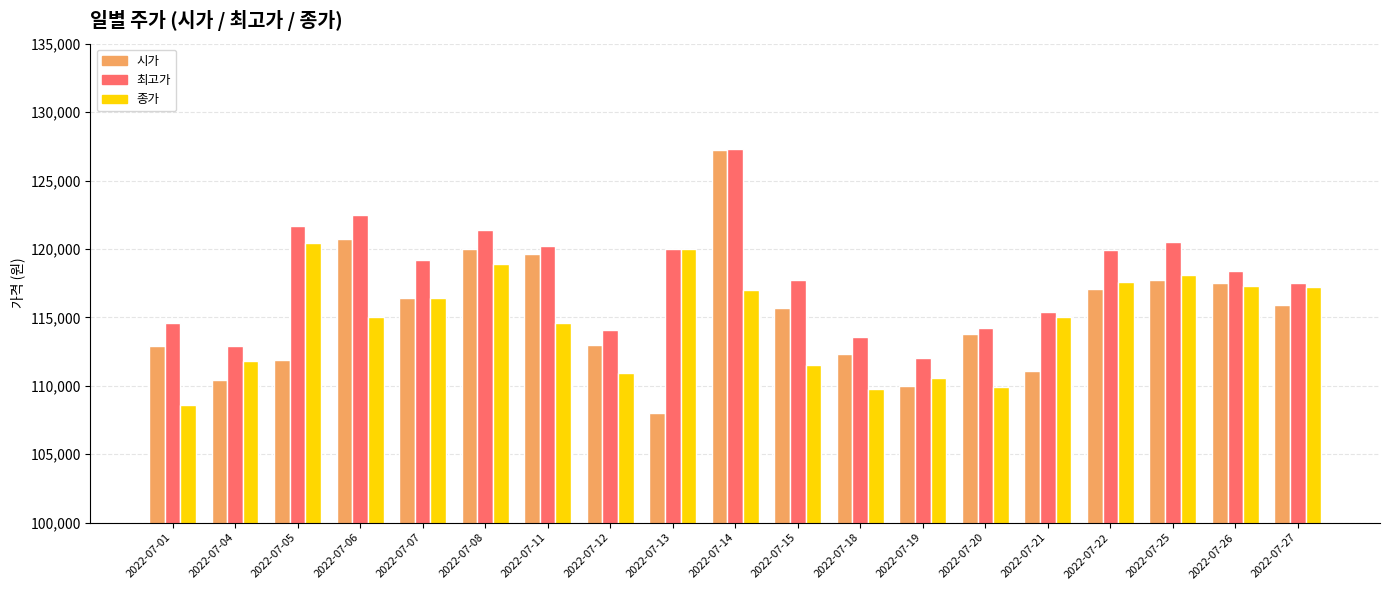

What is the difference between the 시가 values at 2022-07-13 and 2022-07-01?

4900